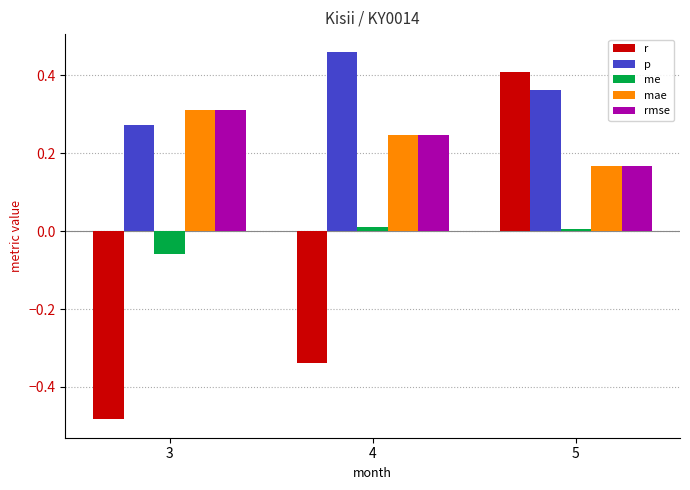

At which category does the chart reach its peak across all series?

4